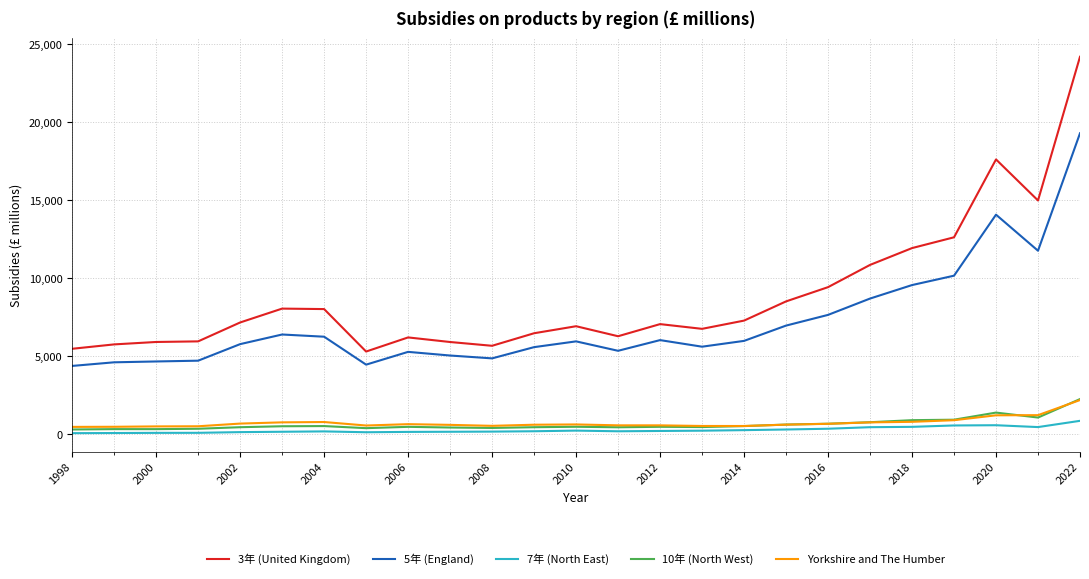

True or false: 7年 (North East) and Yorkshire and The Humber intersect in this chart.

False